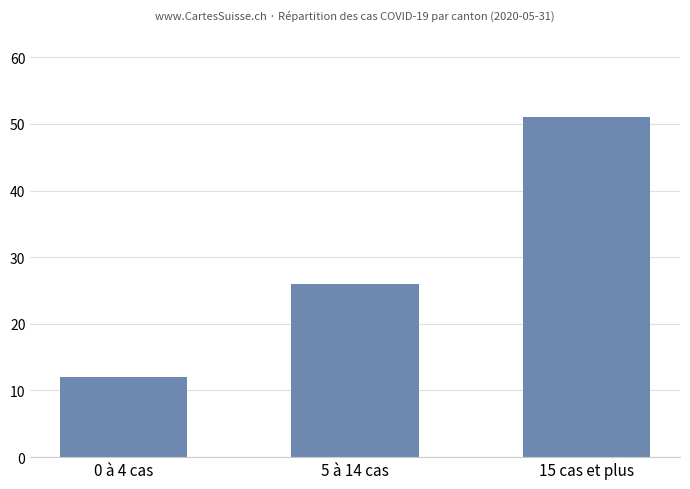

What is the average value?

30